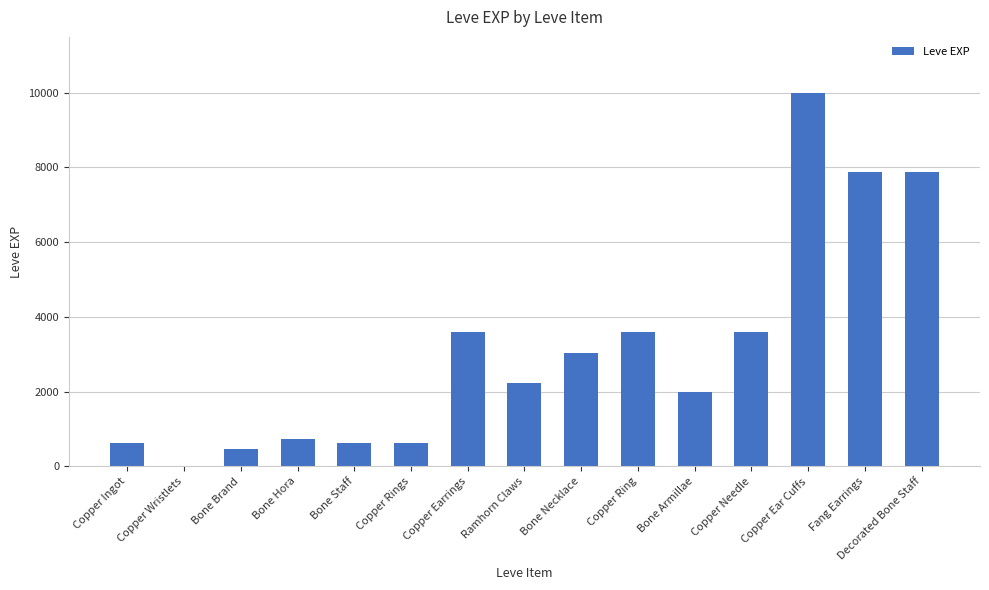

Reading right to left, transcribe all the data shown in this chart.

7880	7880	9990	3600	1980	3600	3040	2230	3600	630	630	720	450	1	630